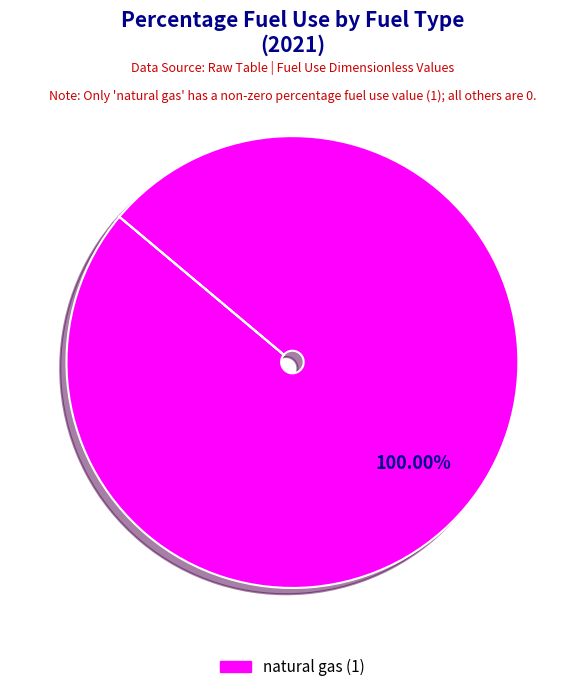

Does any single category account for the majority?

Yes